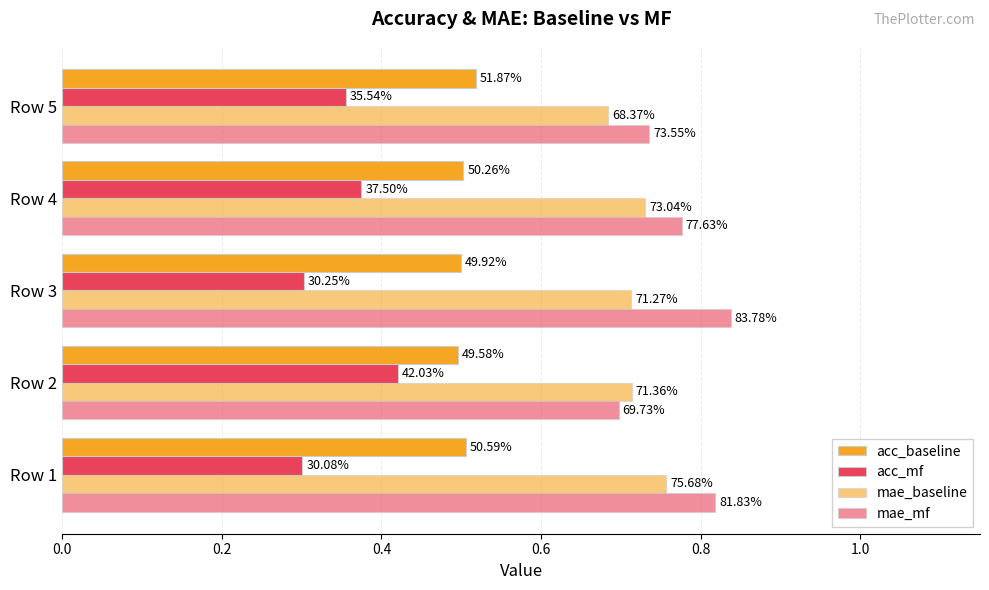

What is the minimum value shown in the chart?

0.3